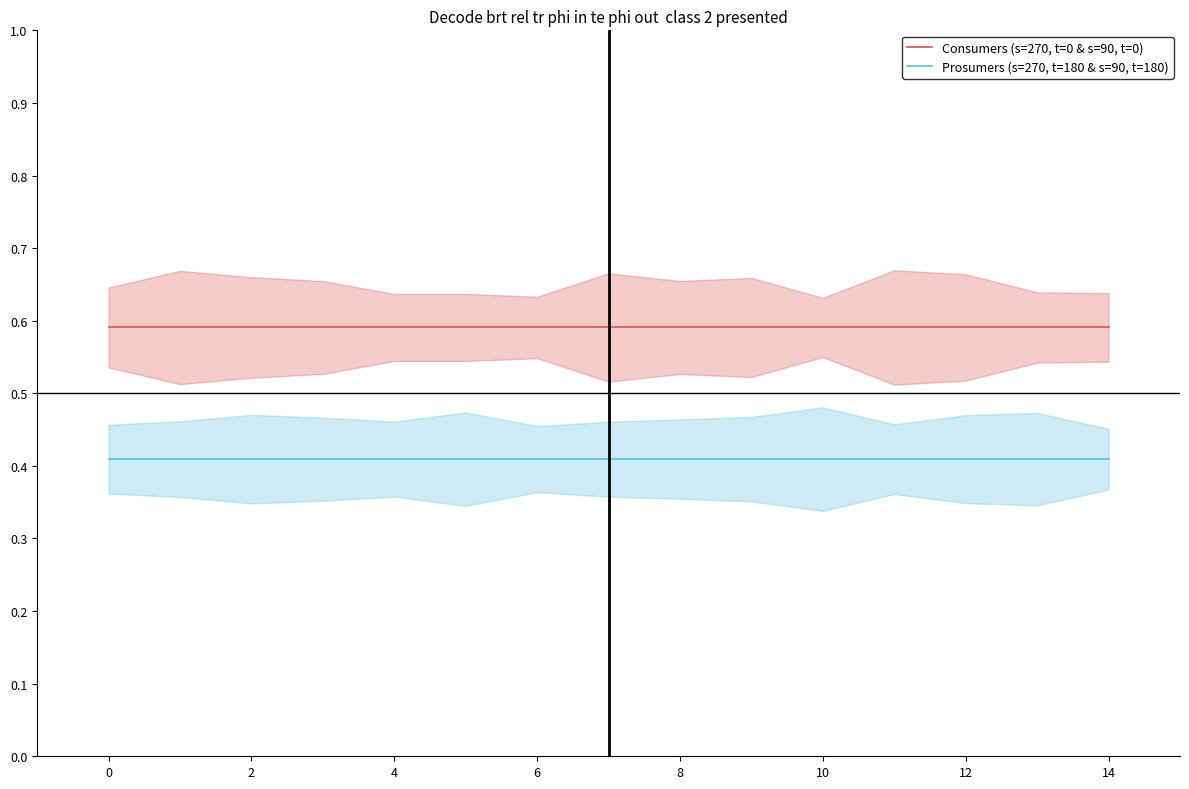

What is the lowest value of the Consumers (s=270, t=0 & s=90, t=0) series?

0.6